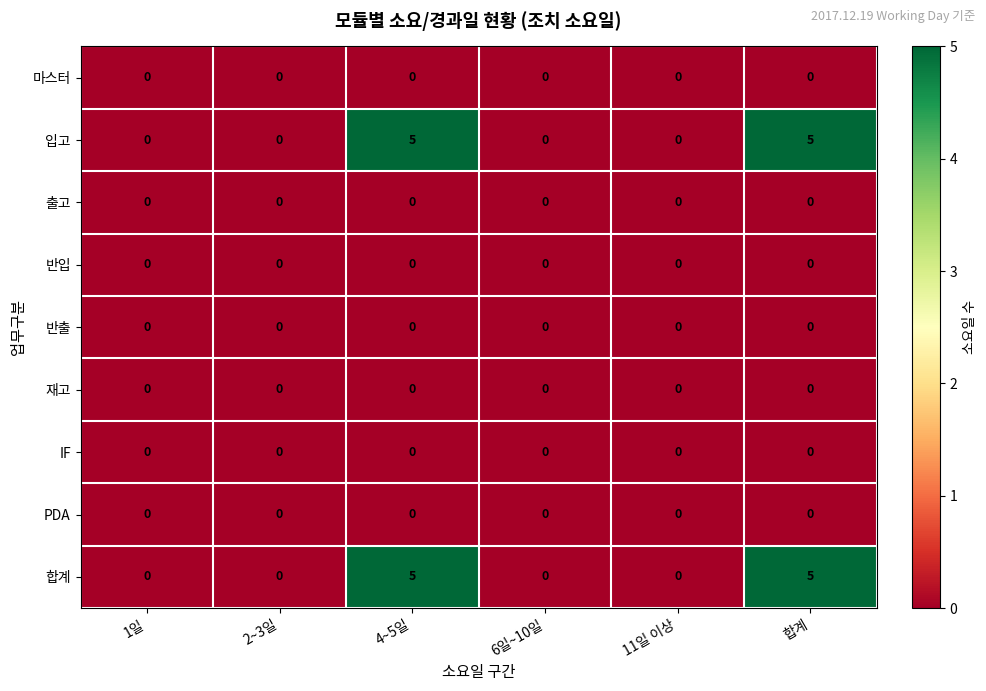

Is it true that 출고 equals 0 at 4~5일?

True